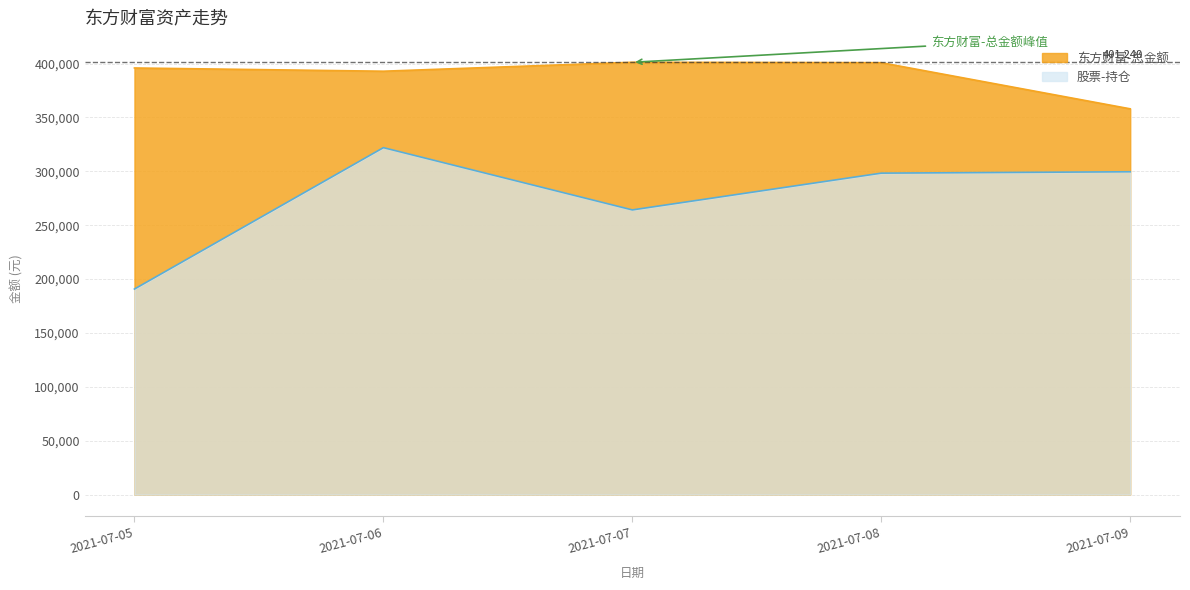

Where is the first local minimum for 东方财富-总金额?

2021-07-06